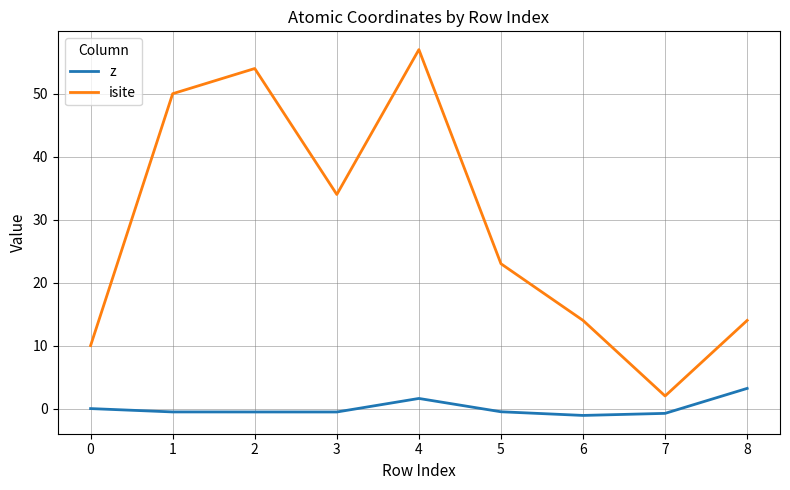

At which label does isite reach its peak?

4